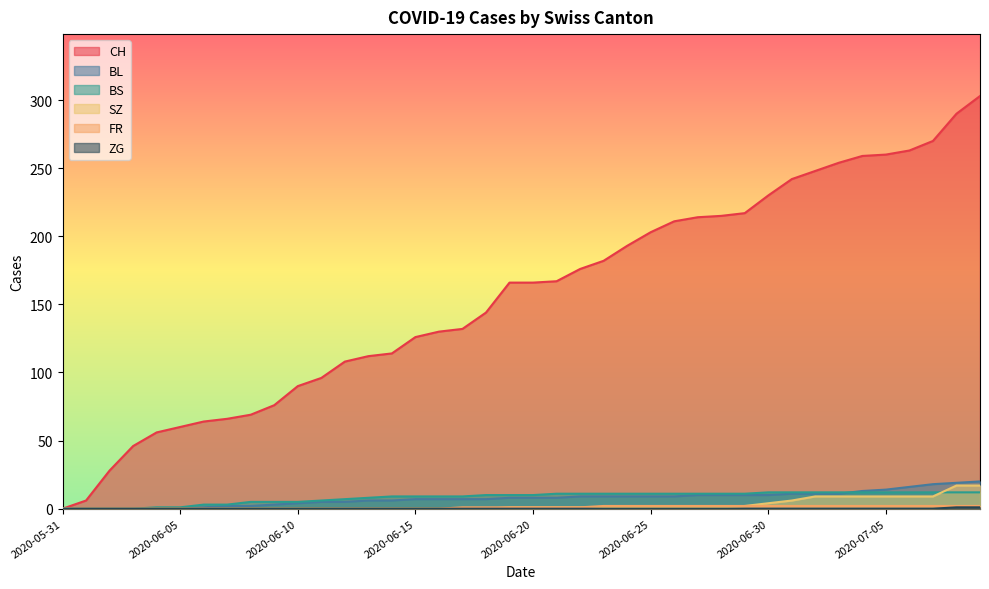

Where does the BL series first go above 8?

2020-06-22